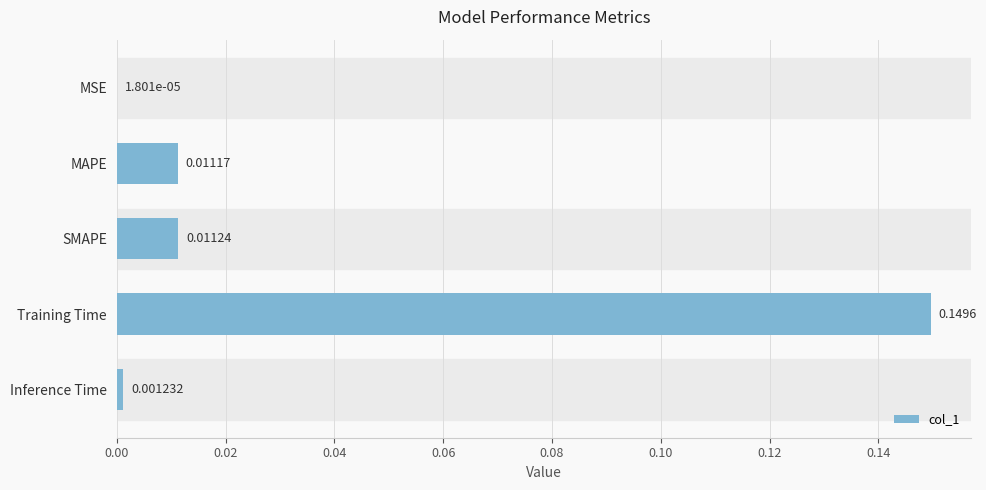

What is the change in value from MSE to Training Time?

+0.1